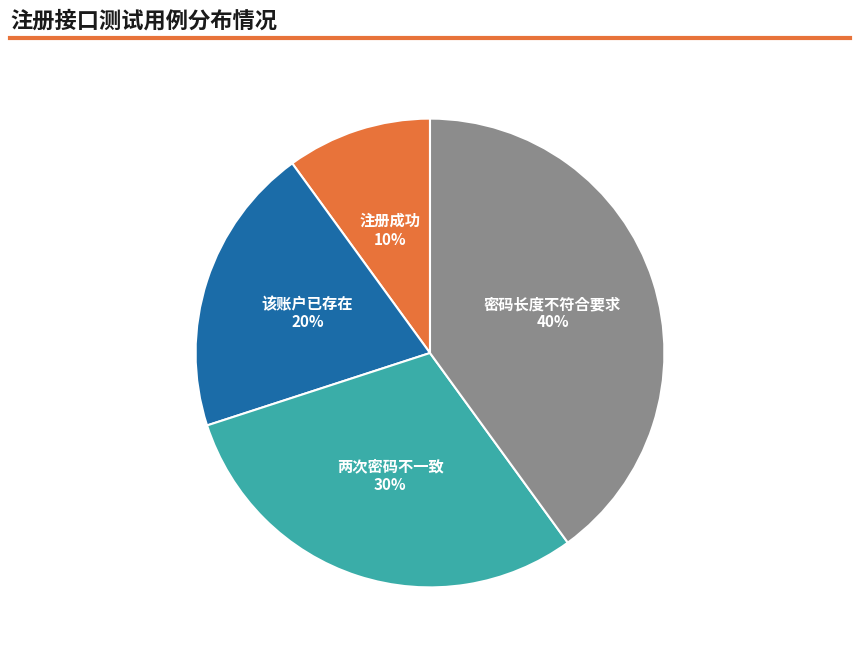

Which category has the biggest portion of the pie?

密码长度不符合要求